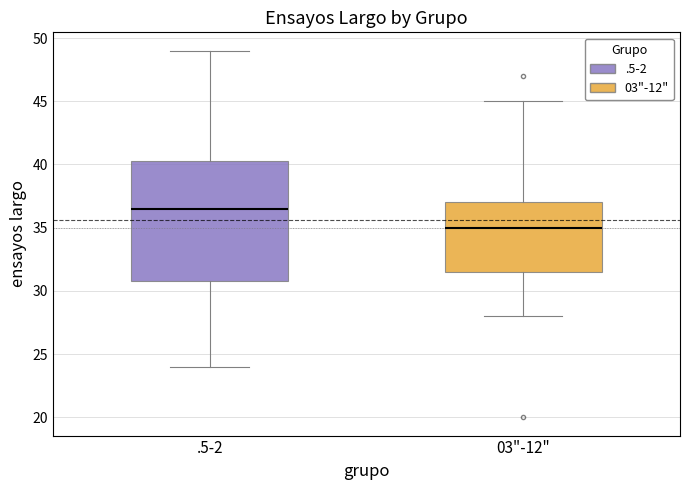

Which box's median line is the lowest?

03"-12"